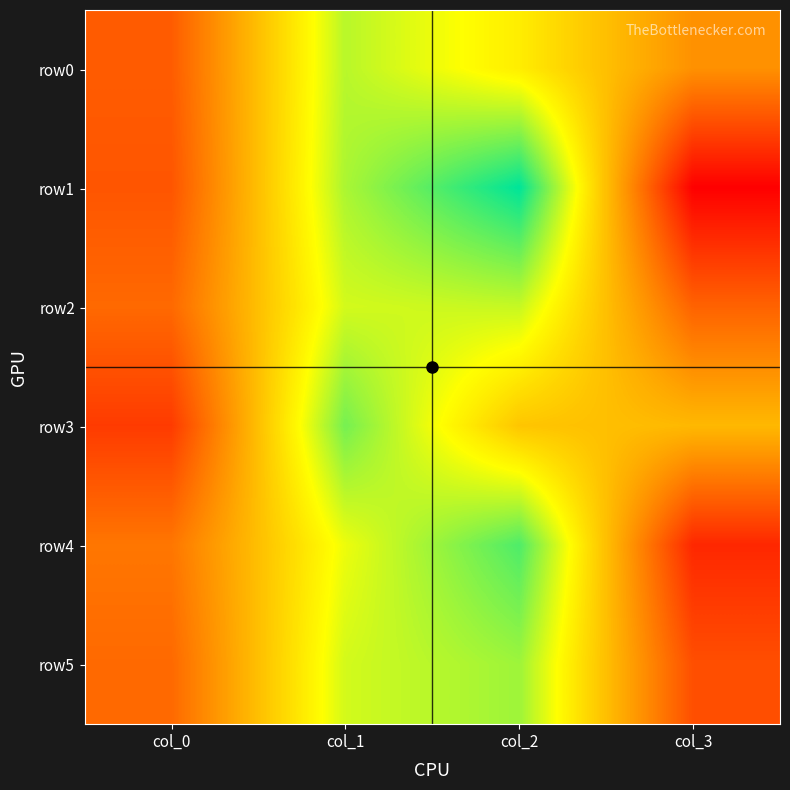

Rank the series by their maximum value, from lowest to highest.

row2, row0, row5, row3, row4, row1